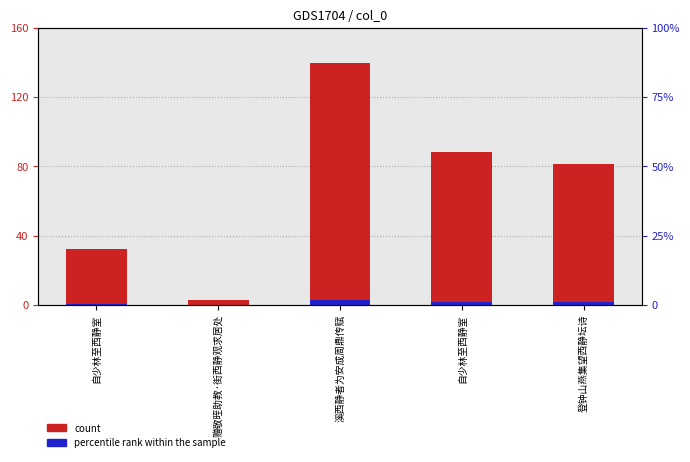

At which label does percentile rank within the sample first exceed 1?

溪西静者为安成周鼎传赋